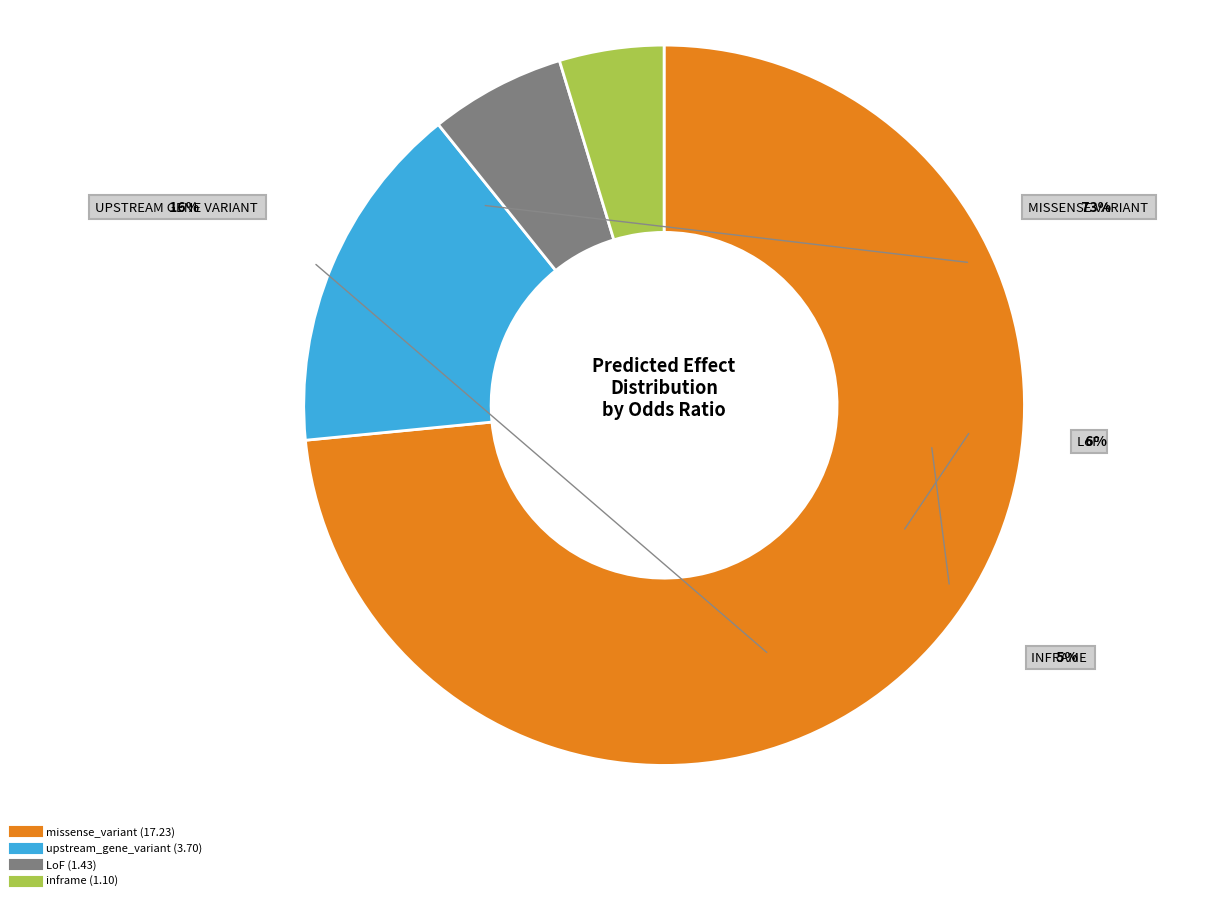

Is there a majority slice in this chart?

Yes